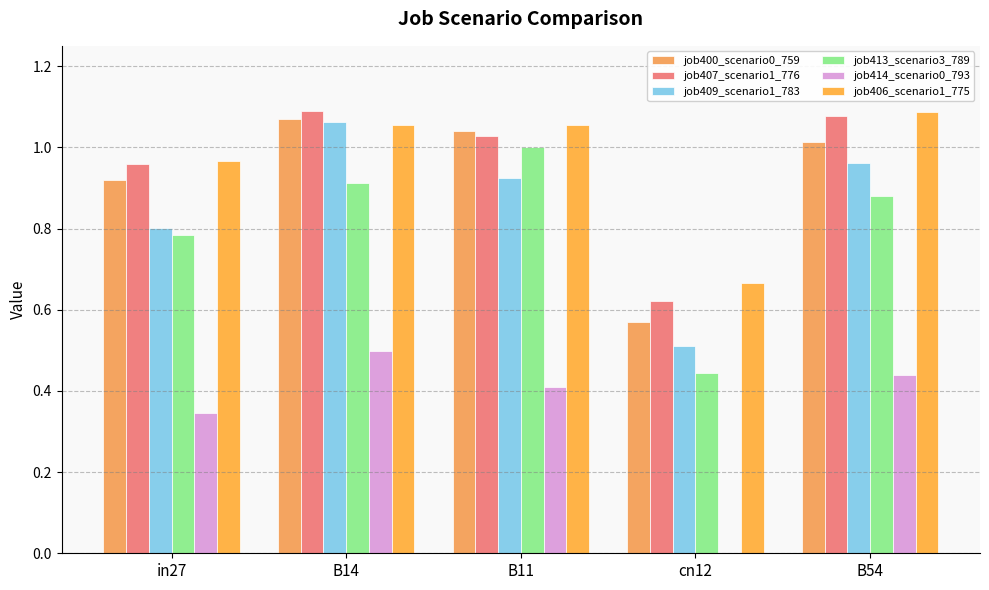

How many distinct data groups are displayed?

6